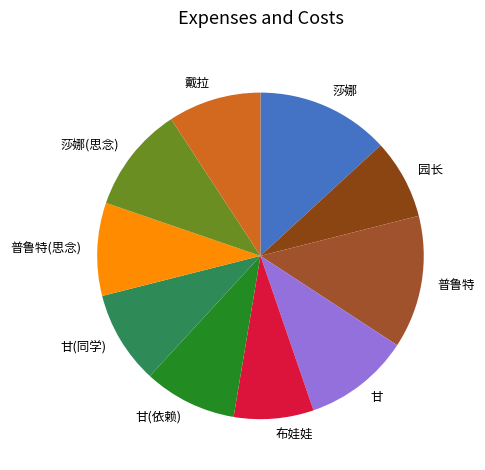

Is the sum of 甘(同学) and 甘 greater than half?

No